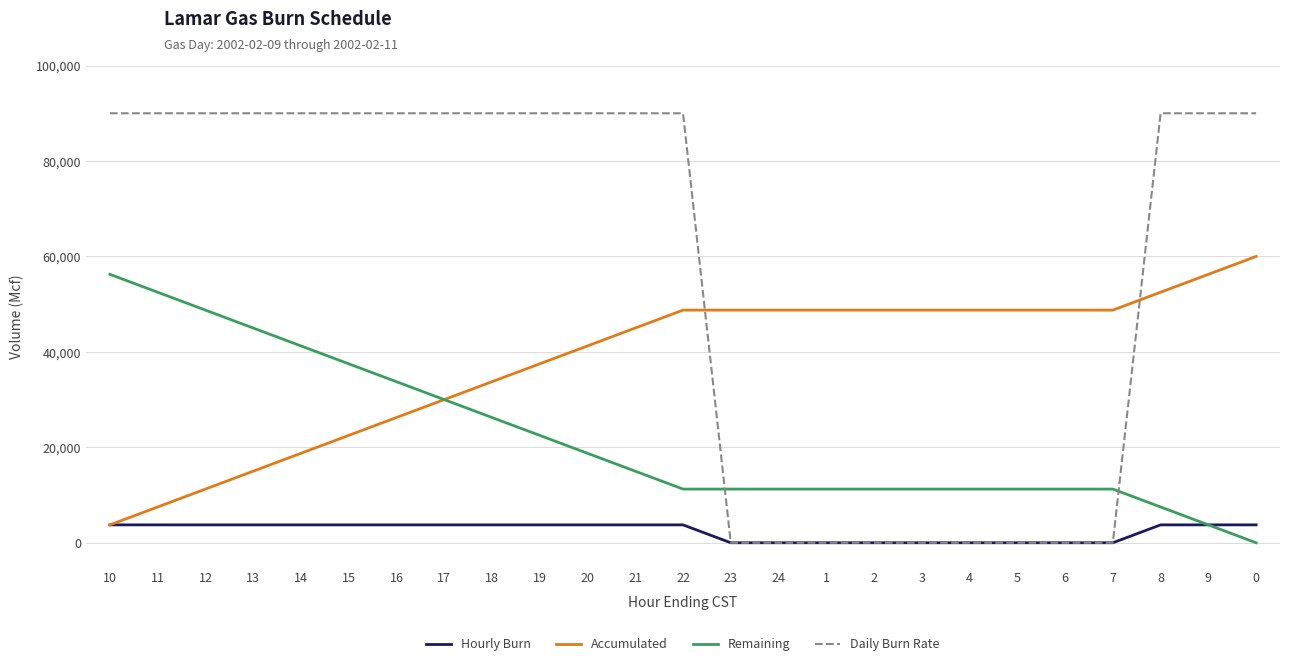

Reading left to right, extract all data points from this chart.

Hourly Burn: 3750	3750	3750	3750	3750	3750	3750	3750	3750	3750	3750	3750	3750	0	0	0	0	0	0	0	0	0	3750	3750	3750
Accumulated: 3750	7500	11250	15000	18750	22500	26250	30000	33750	37500	41250	45000	48750	48750	48750	48750	48750	48750	48750	48750	48750	48750	52500	56250	60000
Remaining: 56250	52500	48750	45000	41250	37500	33750	30000	26250	22500	18750	15000	11250	11250	11250	11250	11250	11250	11250	11250	11250	11250	7500	3750	0
Daily Burn Rate: 90000	90000	90000	90000	90000	90000	90000	90000	90000	90000	90000	90000	90000	0	0	0	0	0	0	0	0	0	90000	90000	90000